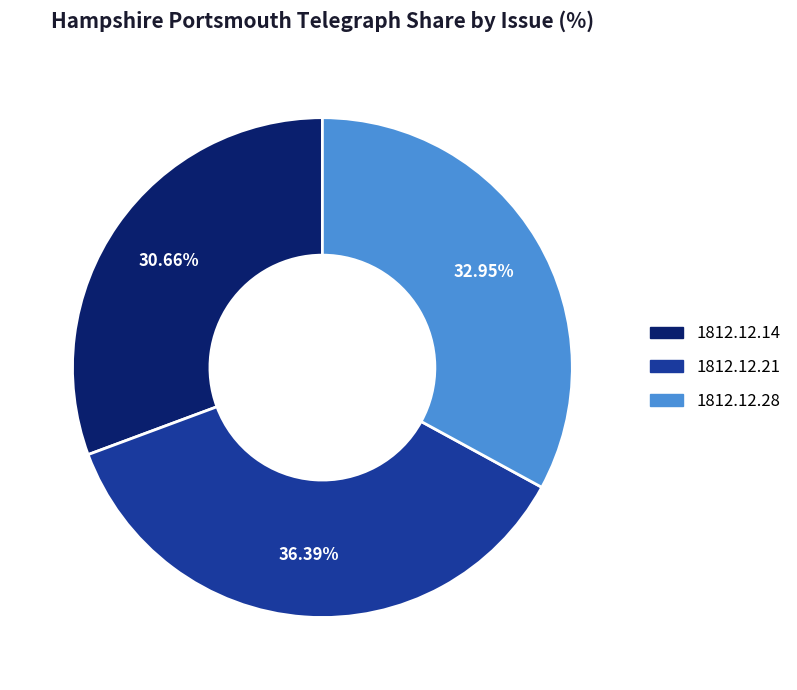

Is there a majority slice in this chart?

No